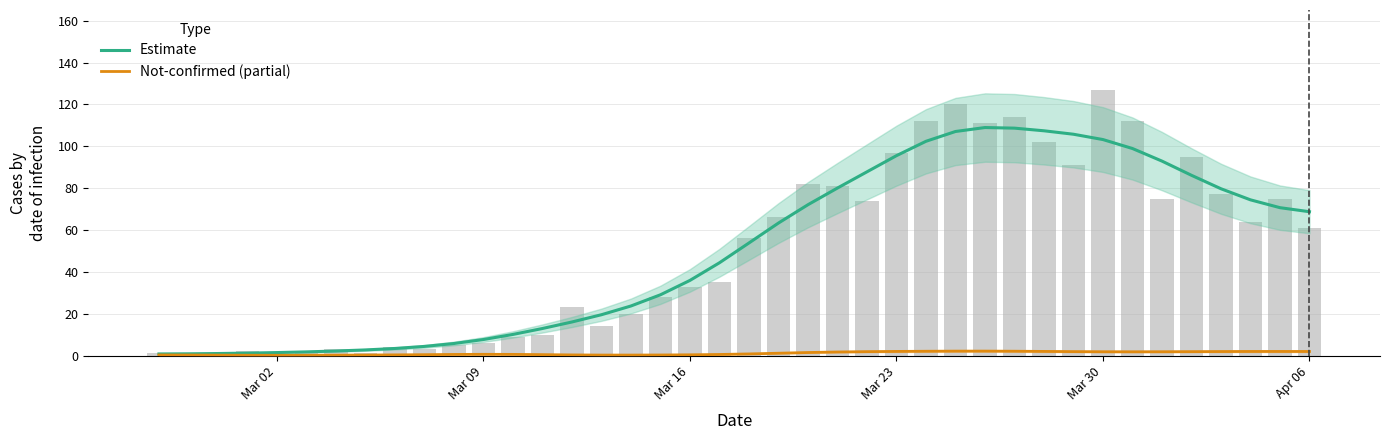

List the series in order of their overall mean, highest first.

Estimate, Not-confirmed (partial)